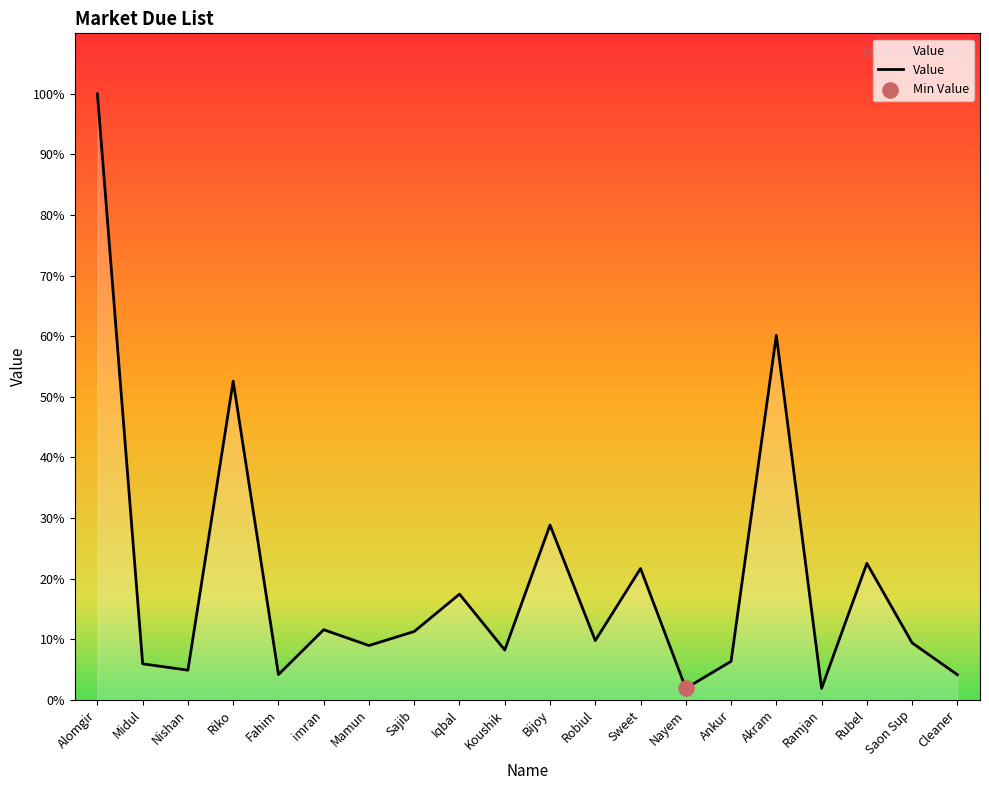

Which has a higher value, Sweet or Saon Sup?

Sweet